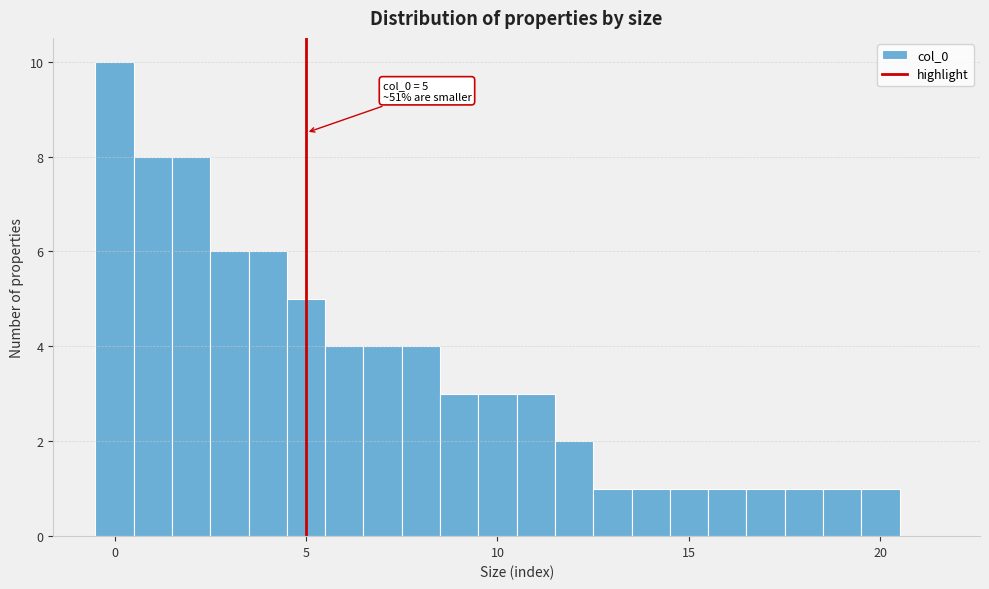

Around what value on the x-axis is the tallest bar? Give the approximate position of its centre, as read against the axis.

0.0